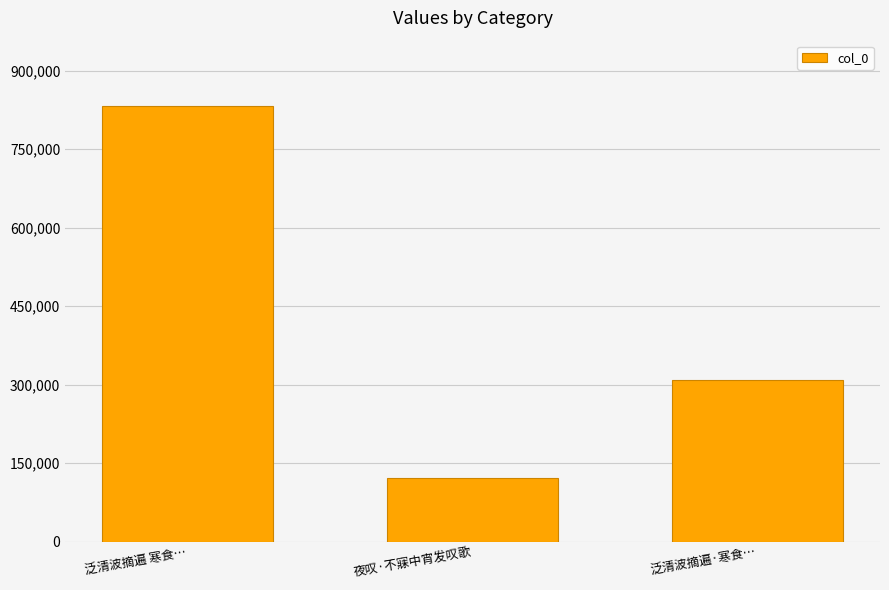

Count the values in the range 121070 to 832245.

3